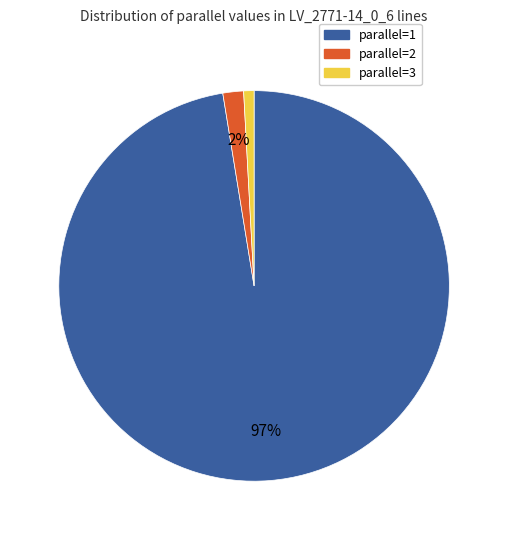

Which category has the biggest portion of the pie?

parallel=1